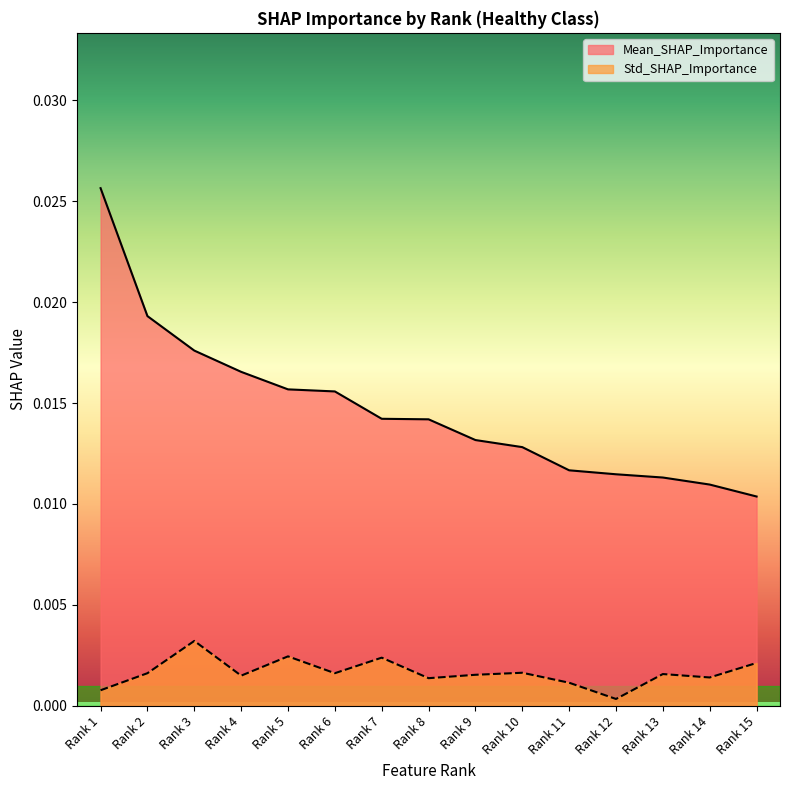

True or false: Mean_SHAP_Importance has a value of 0.0 at Rank 15.

False